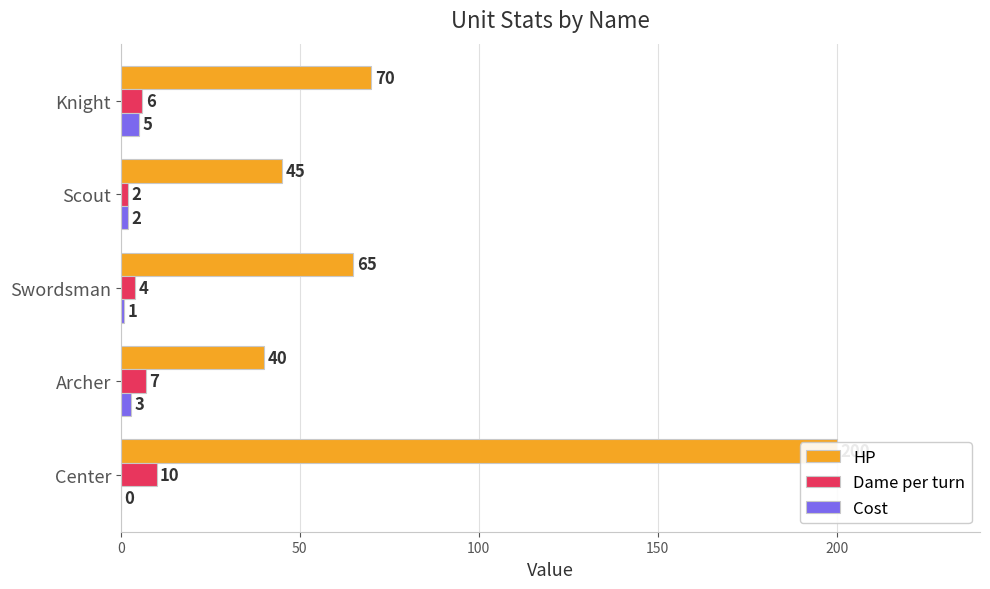

Reading left to right, what are all the values shown in this chart?

HP: 200	40	65	45	70
Dame per turn: 10	7	4	2	6
Cost: 0	3	1	2	5